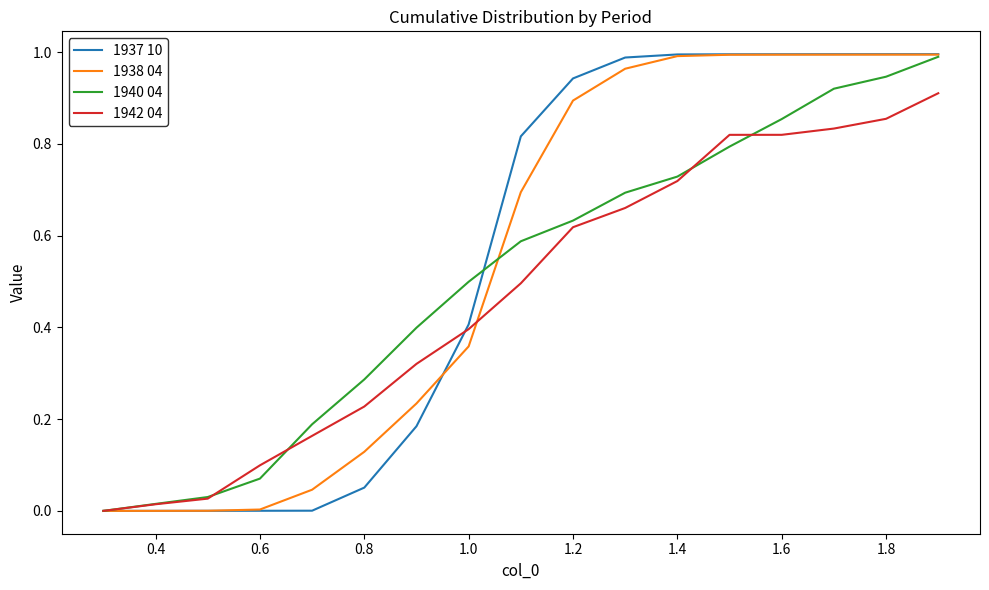

Which series has the widest spread of values?

1937 10